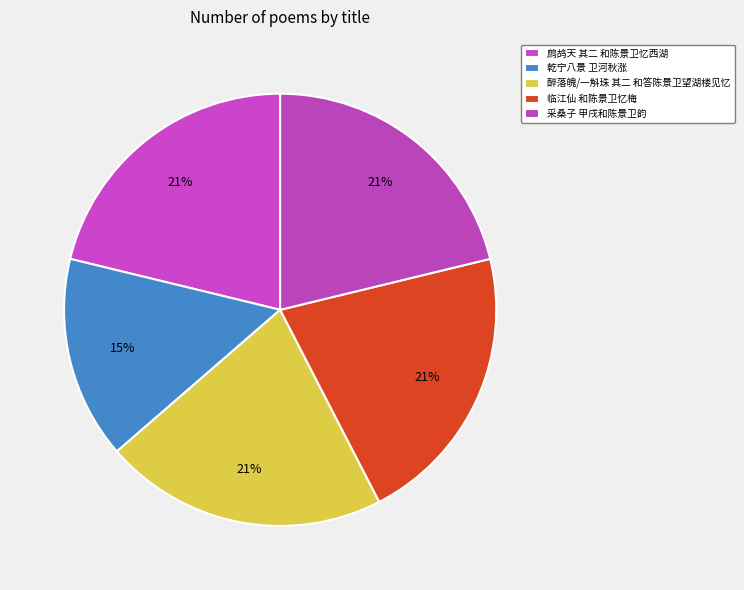

Count the number of slices in the pie.

5